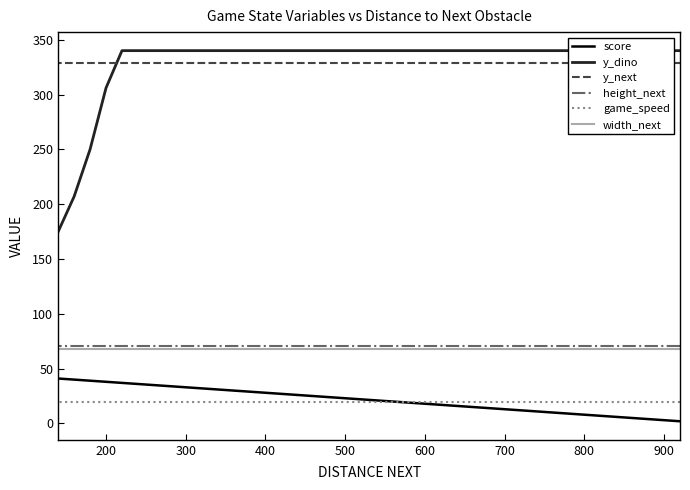

What is the value of the height_next point at the 22nd from the left?

71